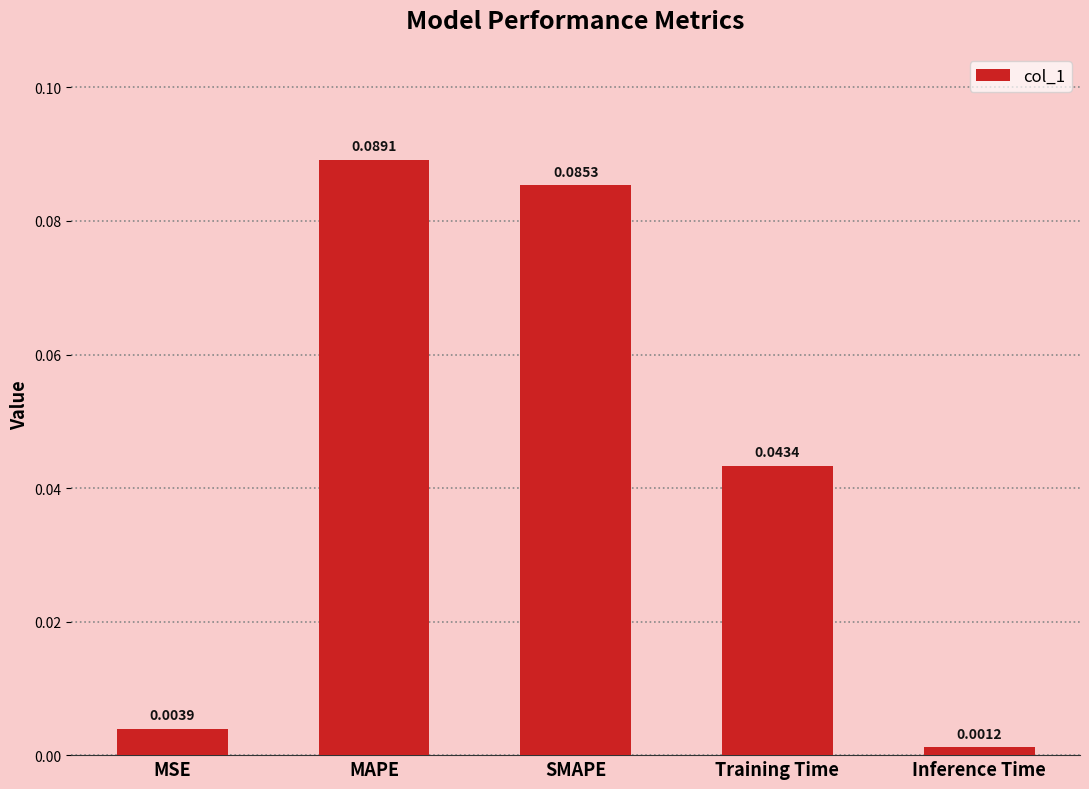

How many bars are there in total?

5